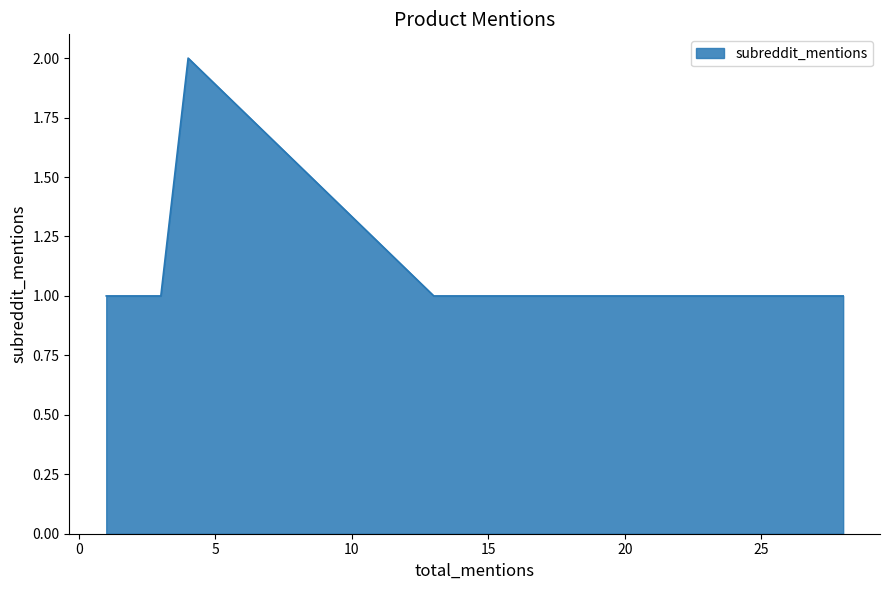

How many interior local peaks (higher than both neighbors) does the data have?

1